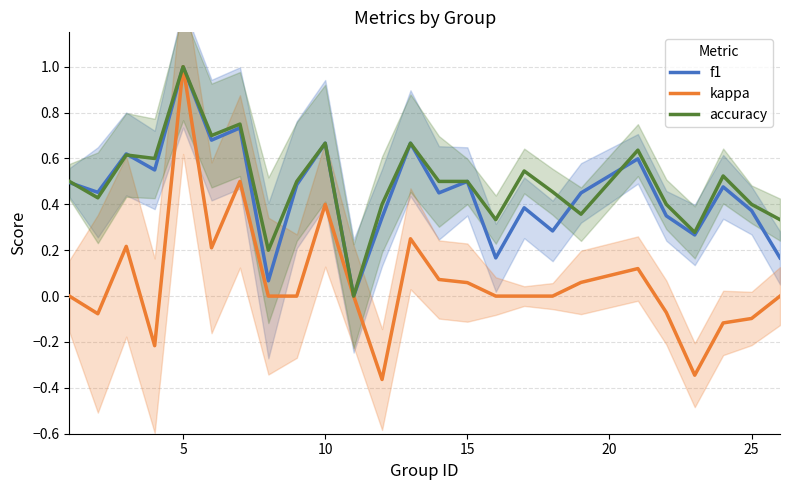

At which label does accuracy reach its peak?

5